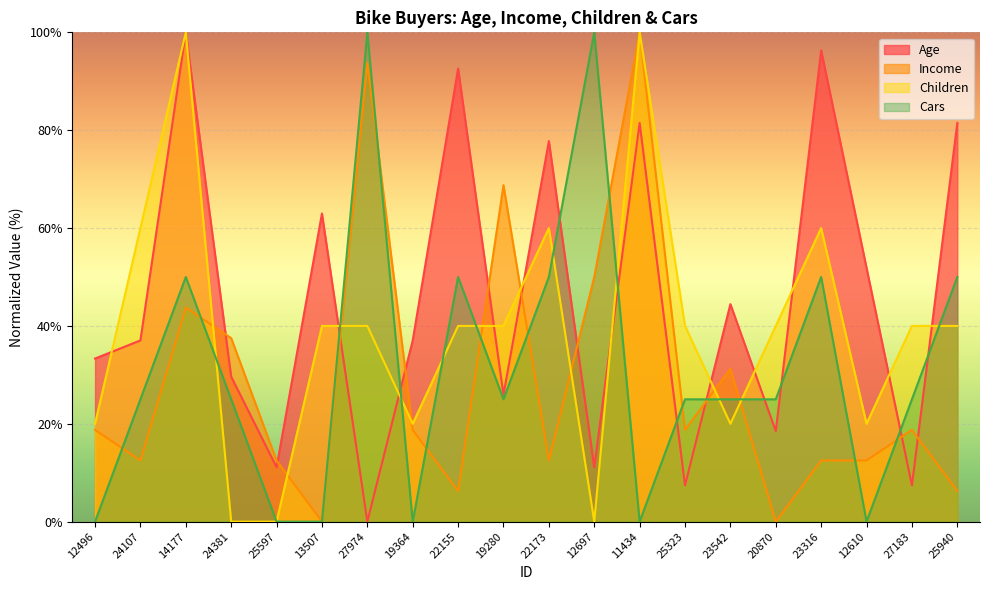

At which category does the chart reach its peak across all series?

14177